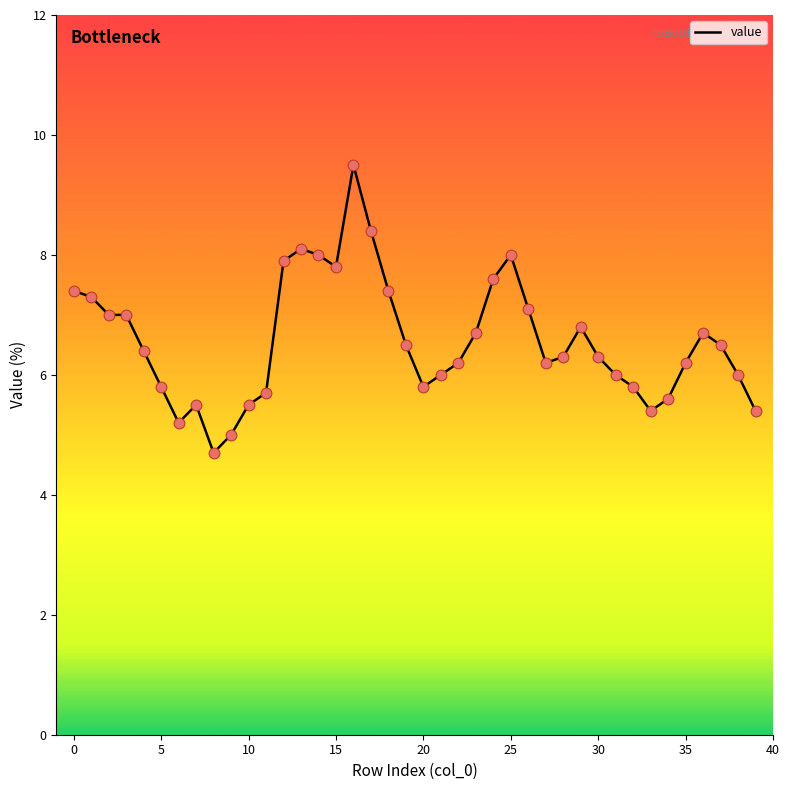

What is the greatest value displayed?

9.5